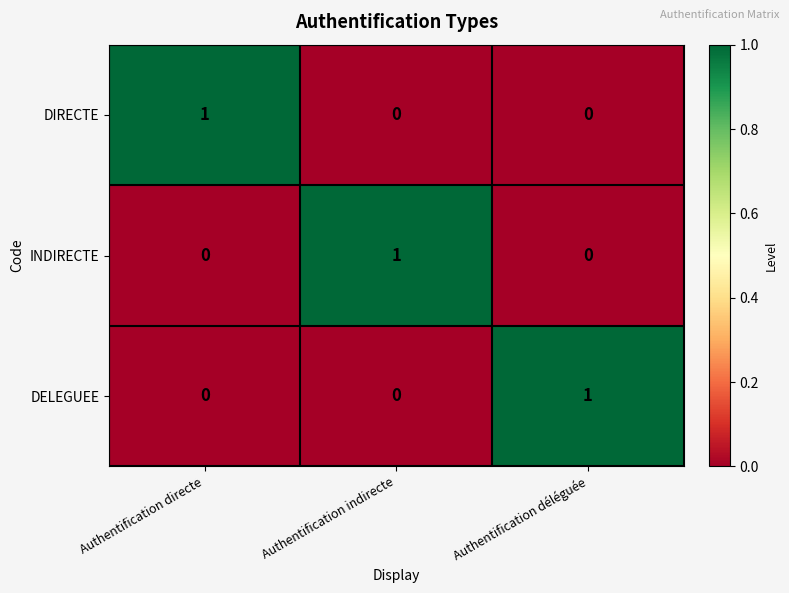

True or false: DELEGUEE has a value of 0 at Authentification directe.

True